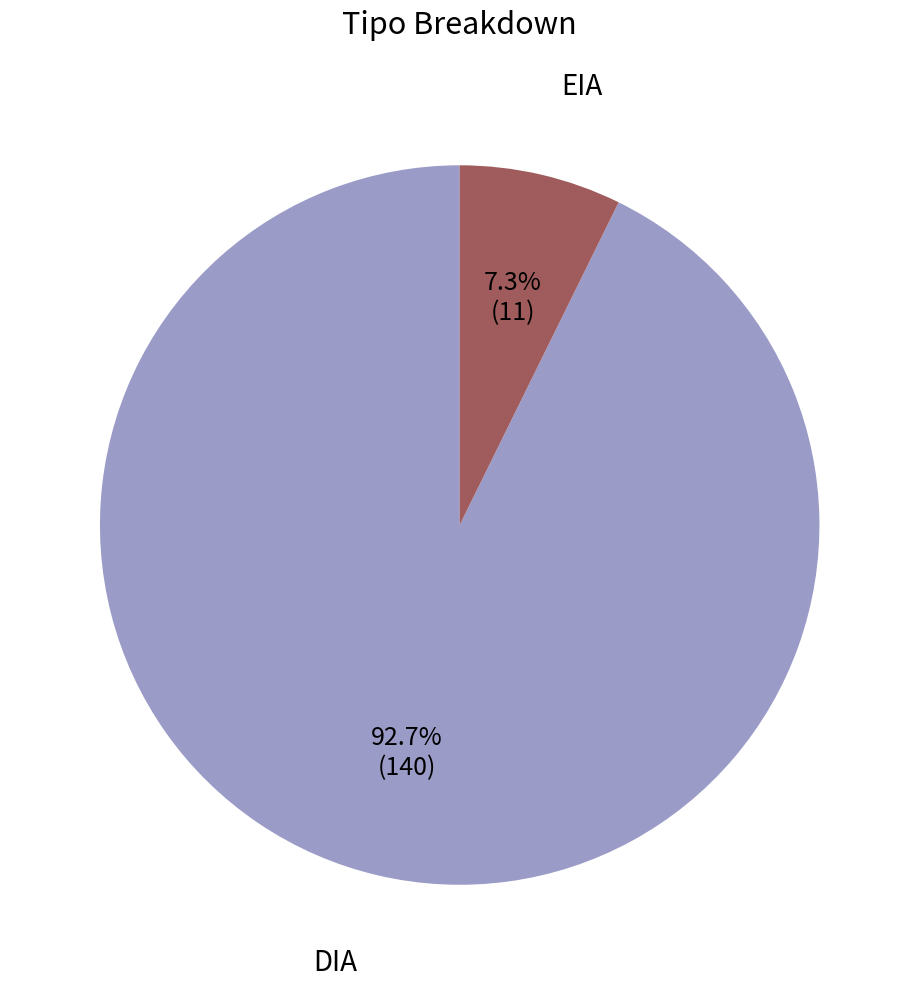

What percentage is the EIA slice, to the nearest percent?

7%